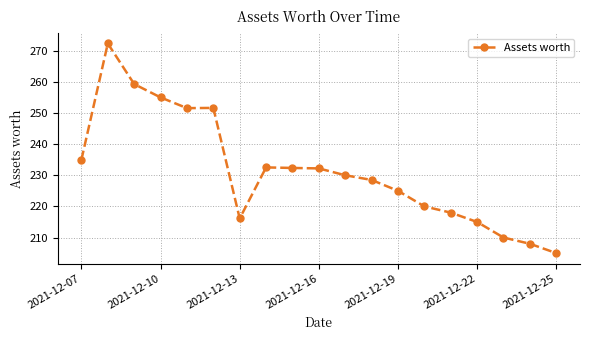

What is the difference between the second highest and second lowest values?

51.3